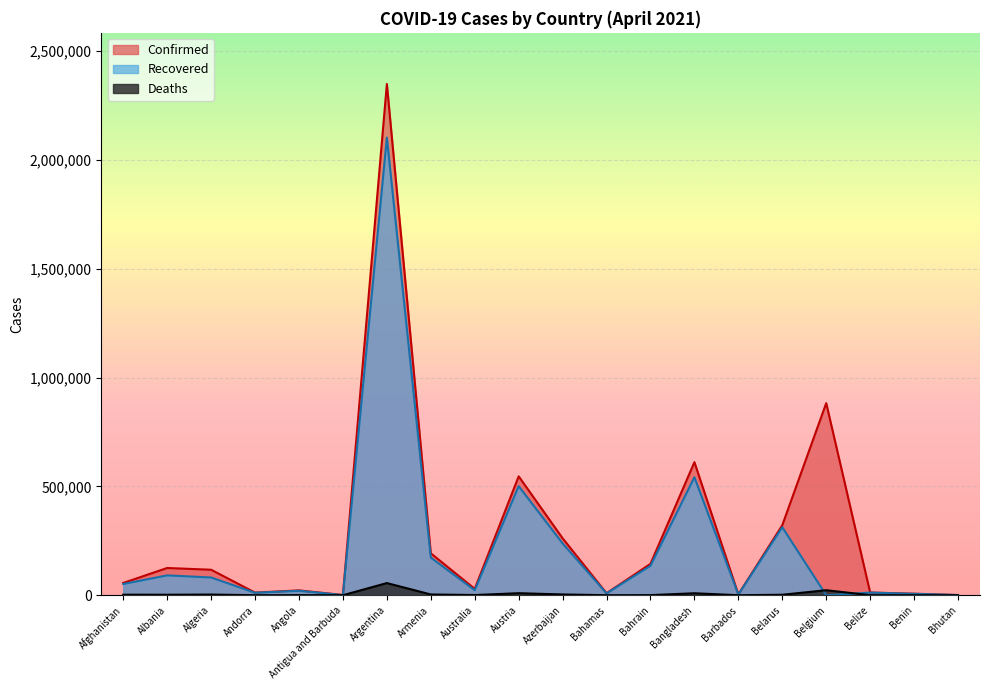

Rank the series at Armenia from lowest to highest value.

Deaths, Recovered, Confirmed